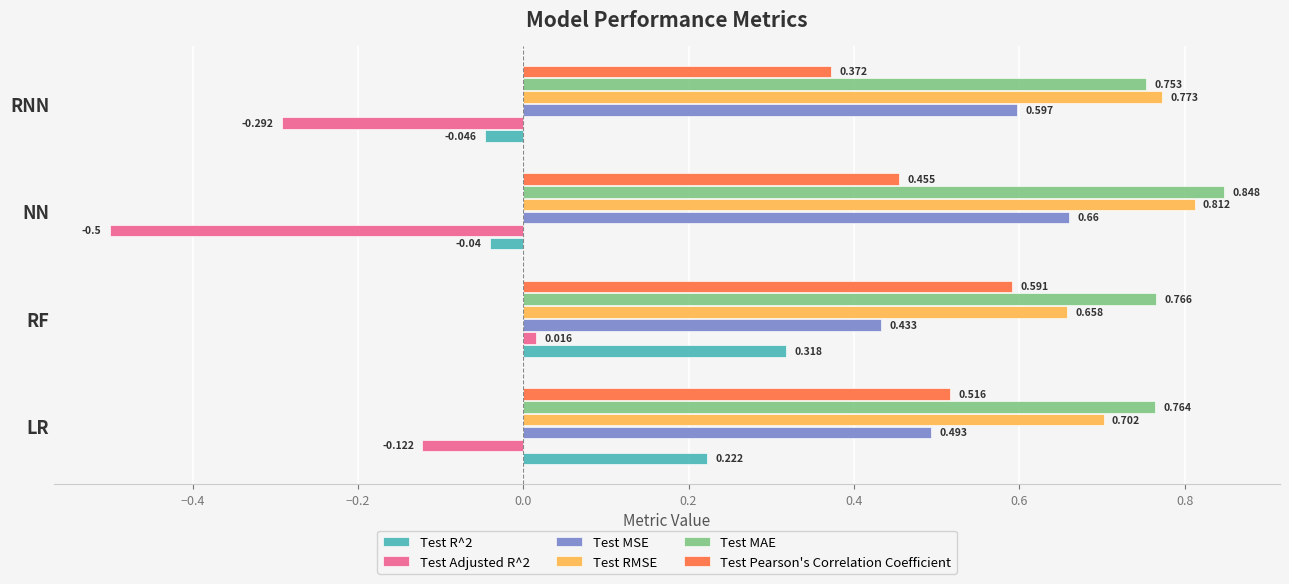

Rank the categories by Test RMSE value from highest to lowest.

NN, RNN, LR, RF